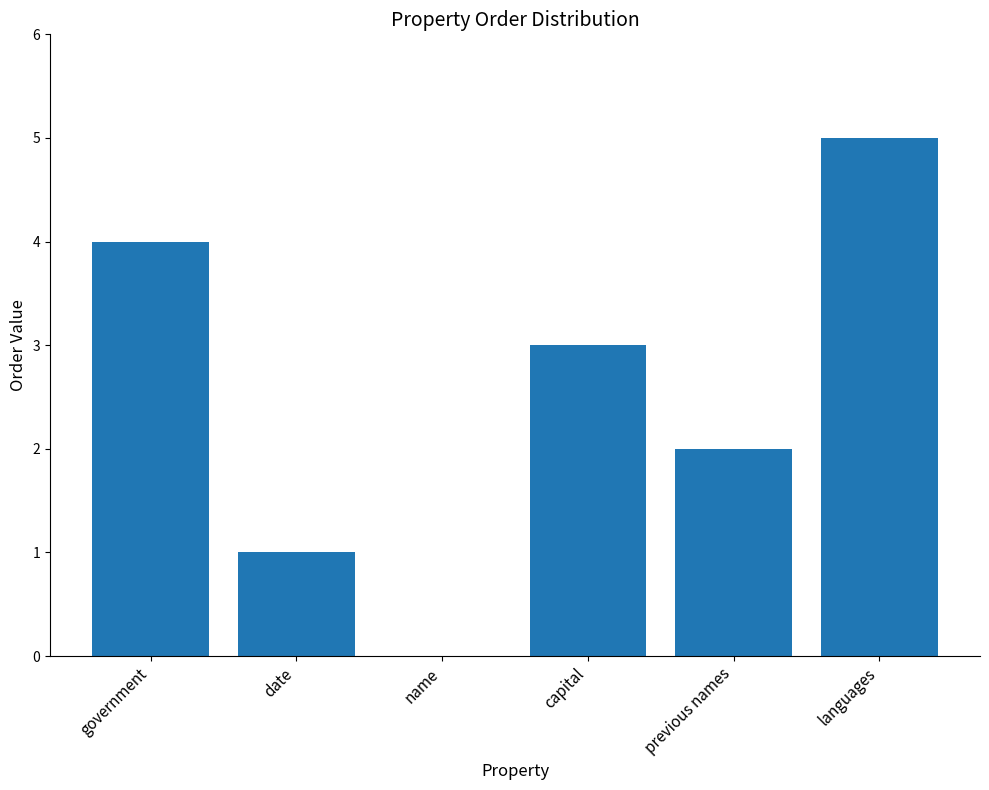

At which label is the value closest to 2?

previous names